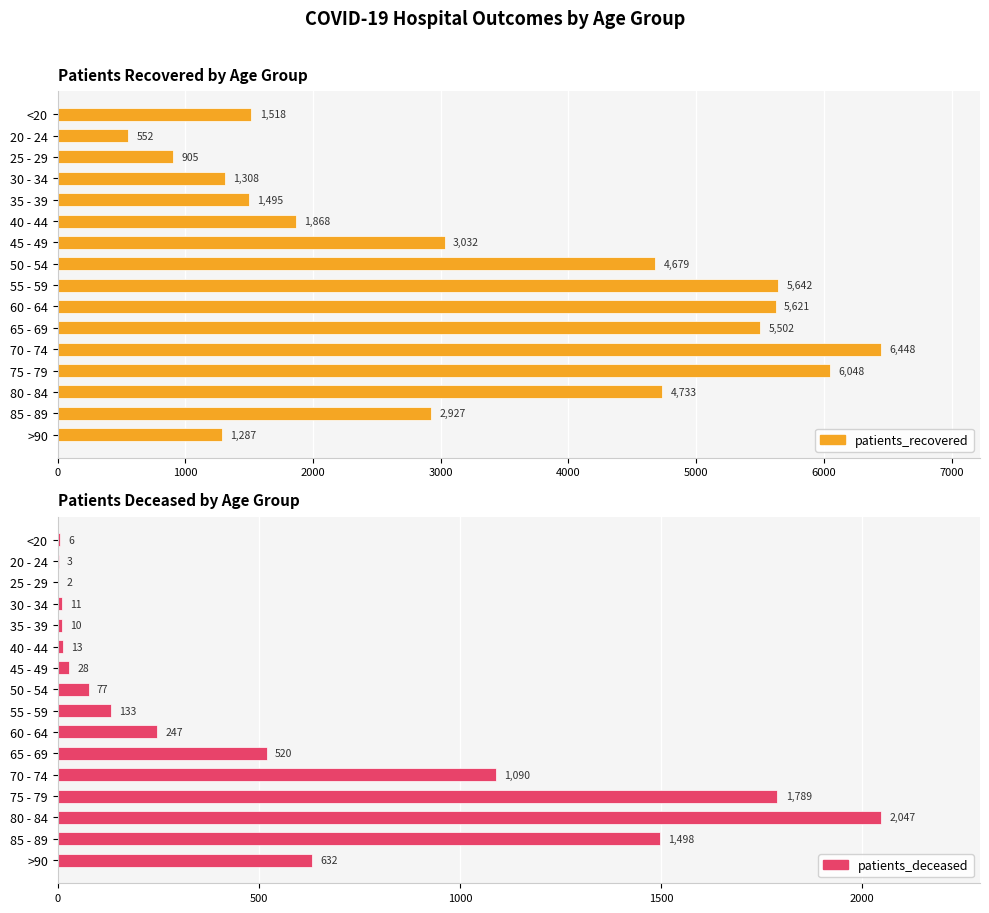

Does the chart contain any negative values?

No